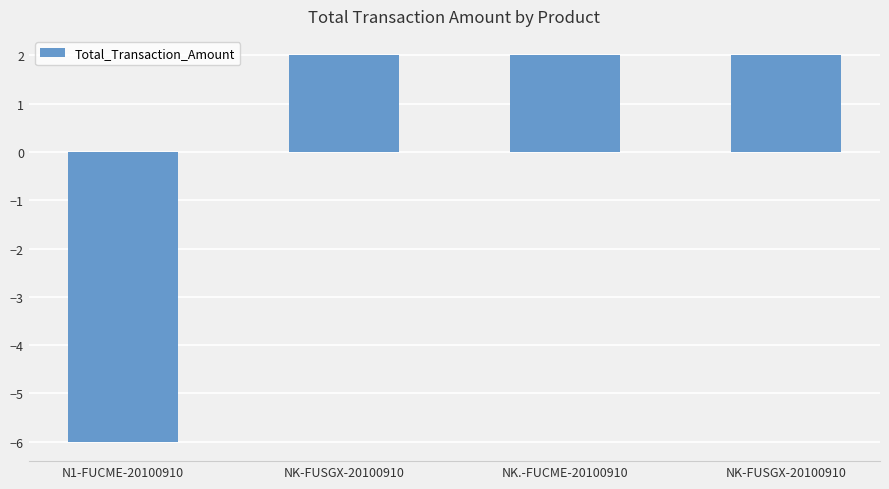

Reading left to right, what are all the values shown in this chart?

-6	2	2	2